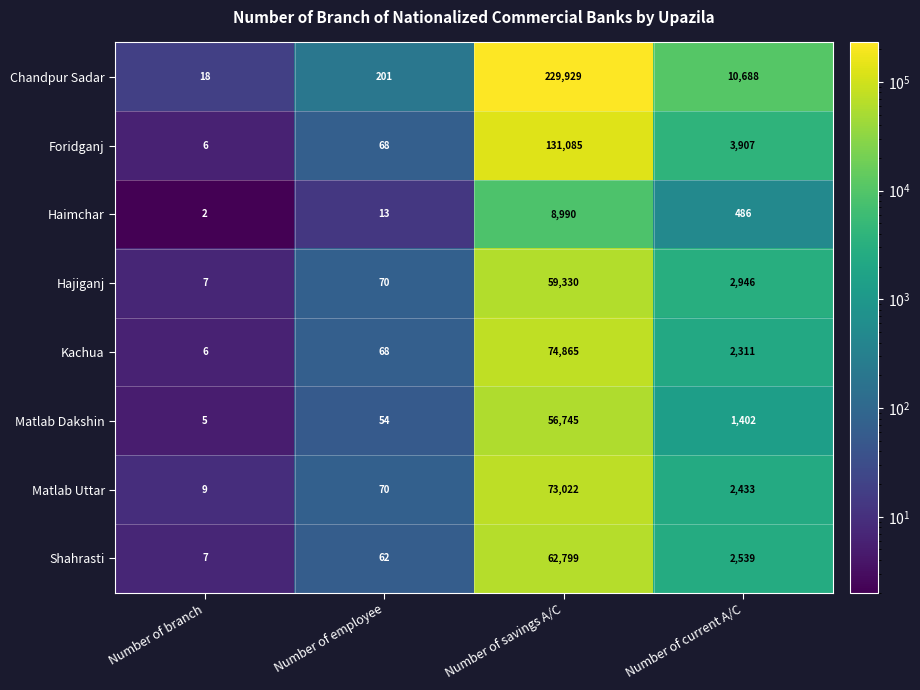

Count the number of data series in this chart.

8